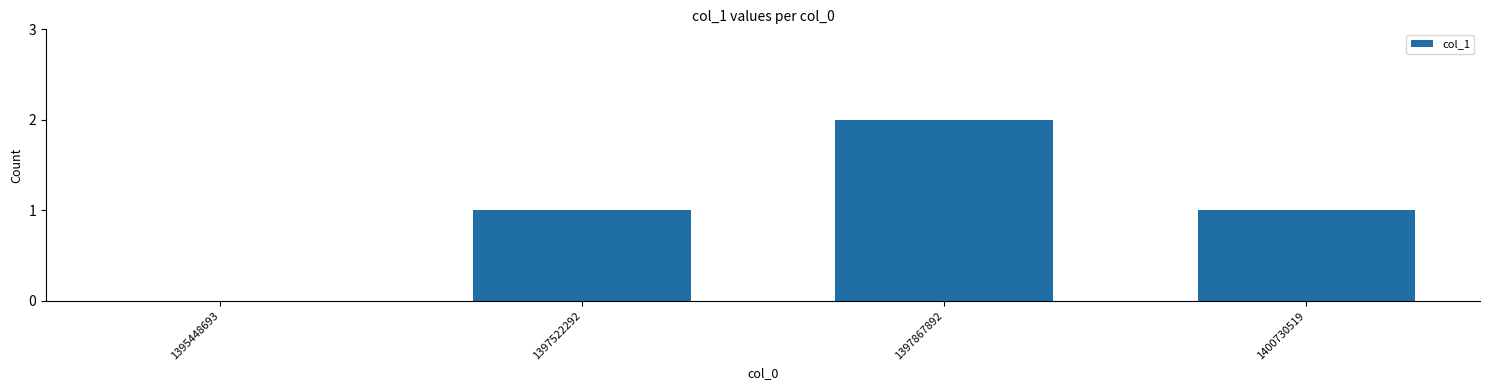

Is it true that the value at 1395448693 is 0?

True